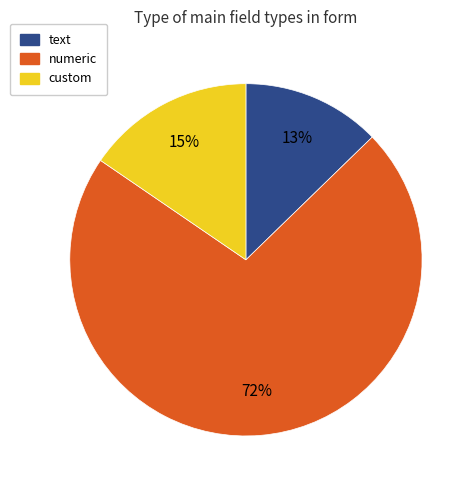

The text slice represents 13% of the pie. True or false?

True